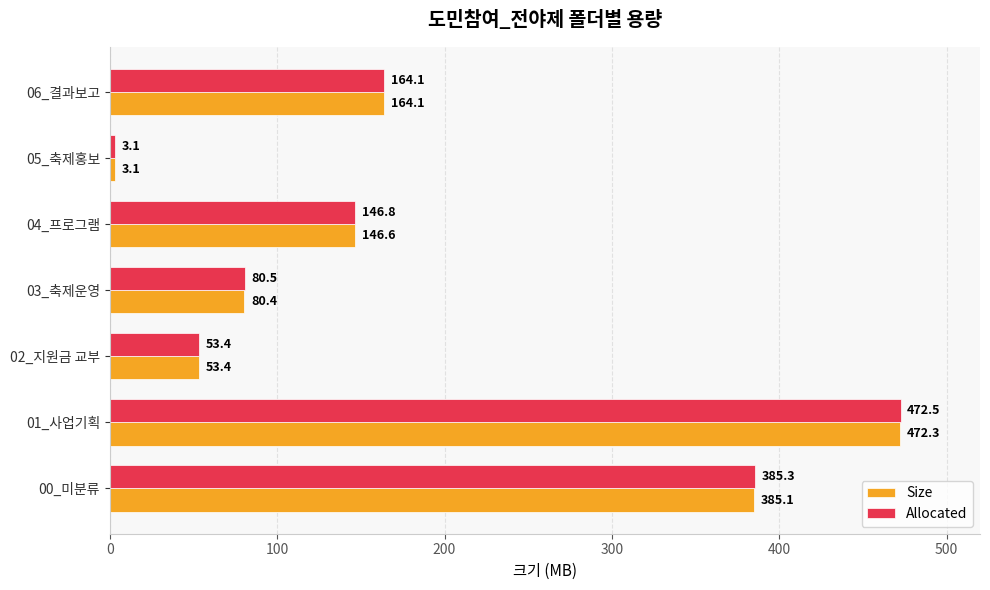

What is the difference between the maximum and minimum values in the Allocated series?

469.4